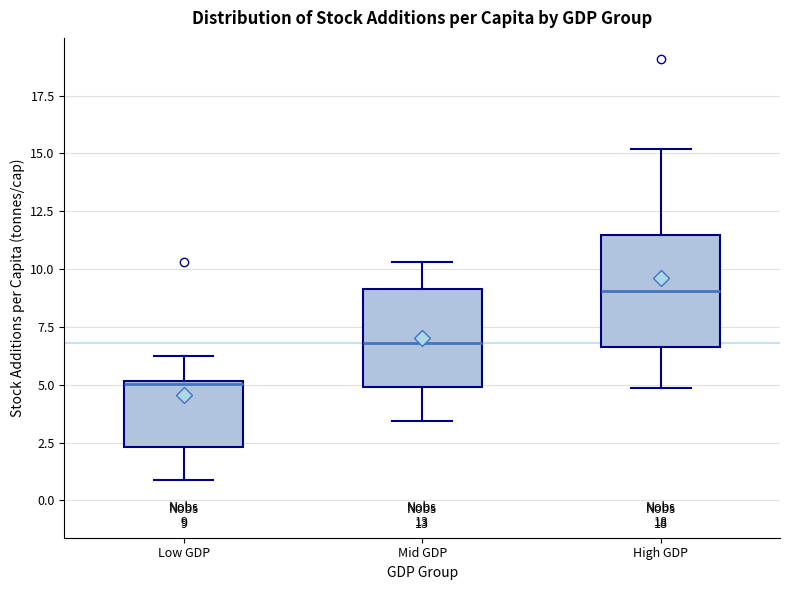

Which box is the tallest, from its lower edge to its upper edge?

High GDP